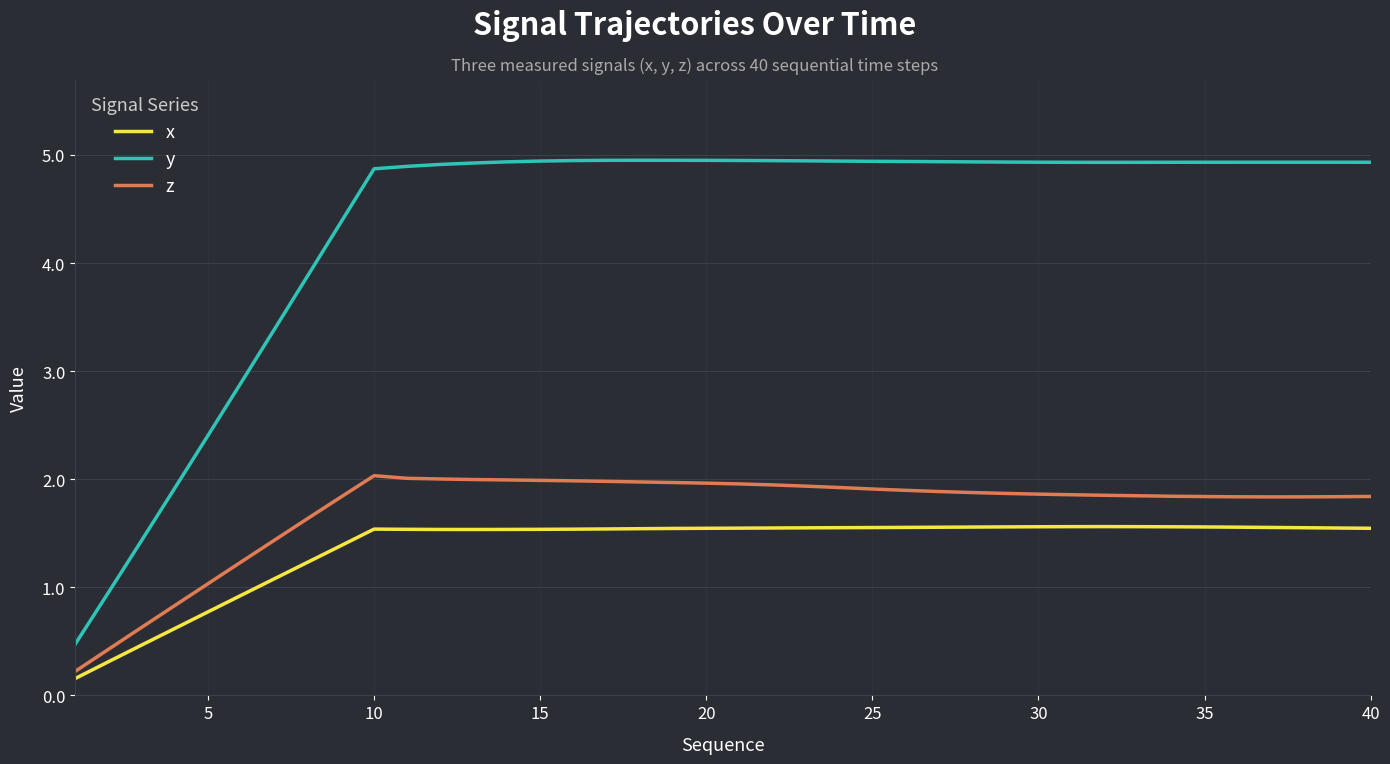

True or false: y and x intersect in this chart.

False